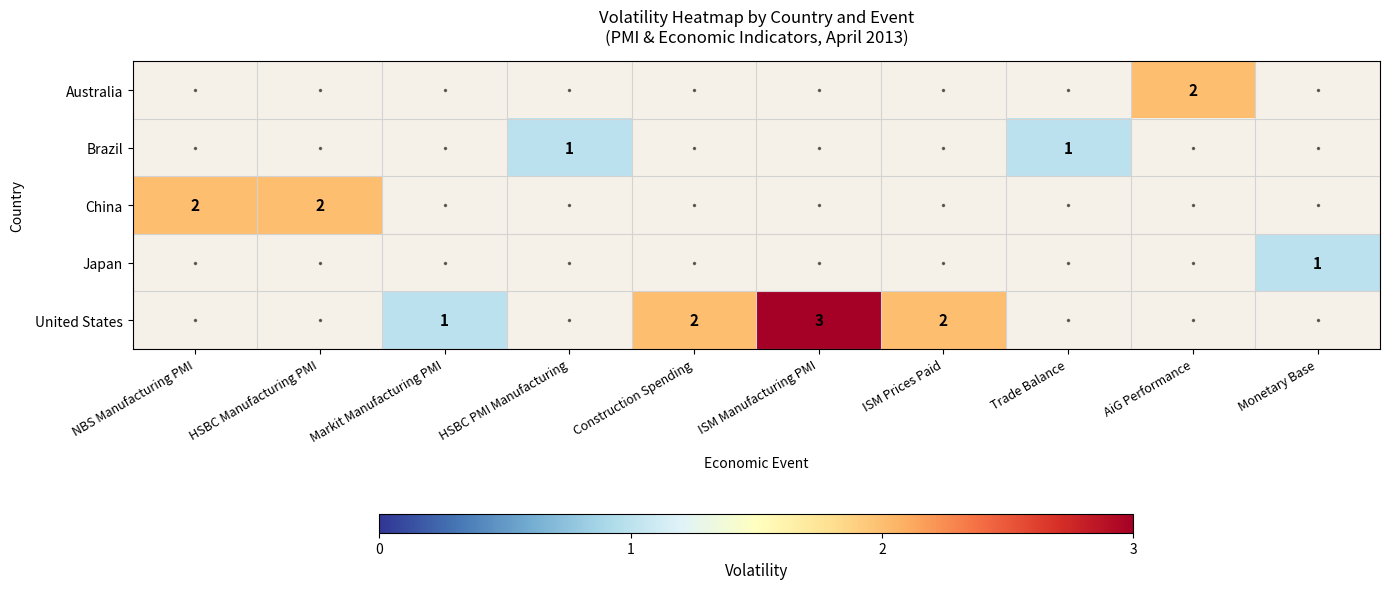

How many series are shown in this chart?

5